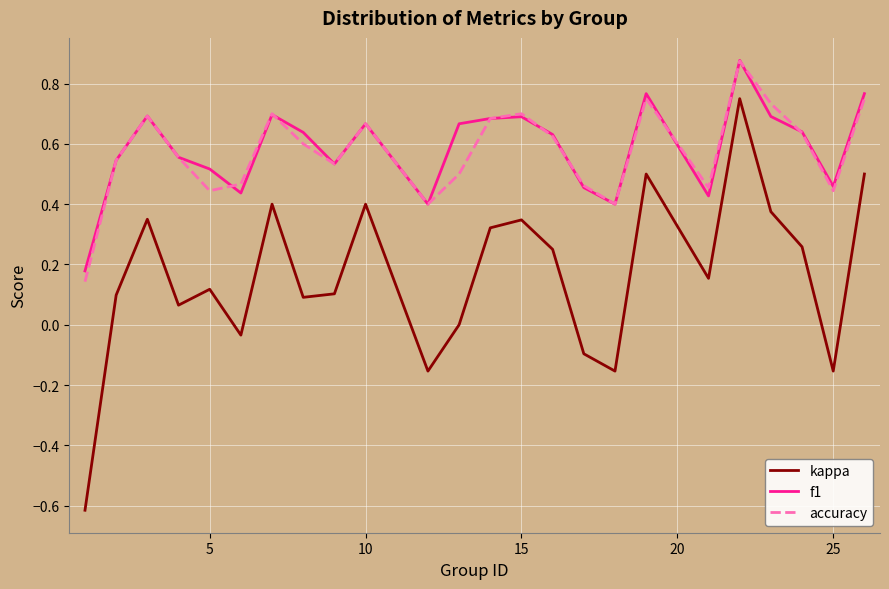

True or false: accuracy and kappa intersect in this chart.

False